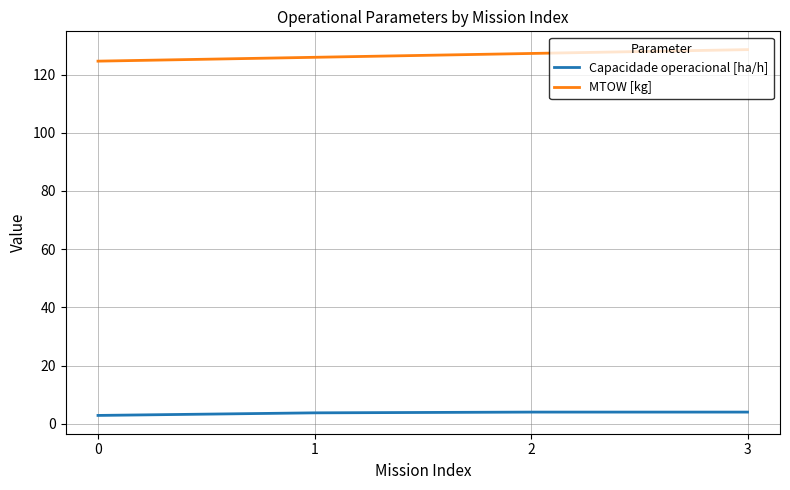

What value does the Capacidade operacional [ha/h] series have at 1?

3.7